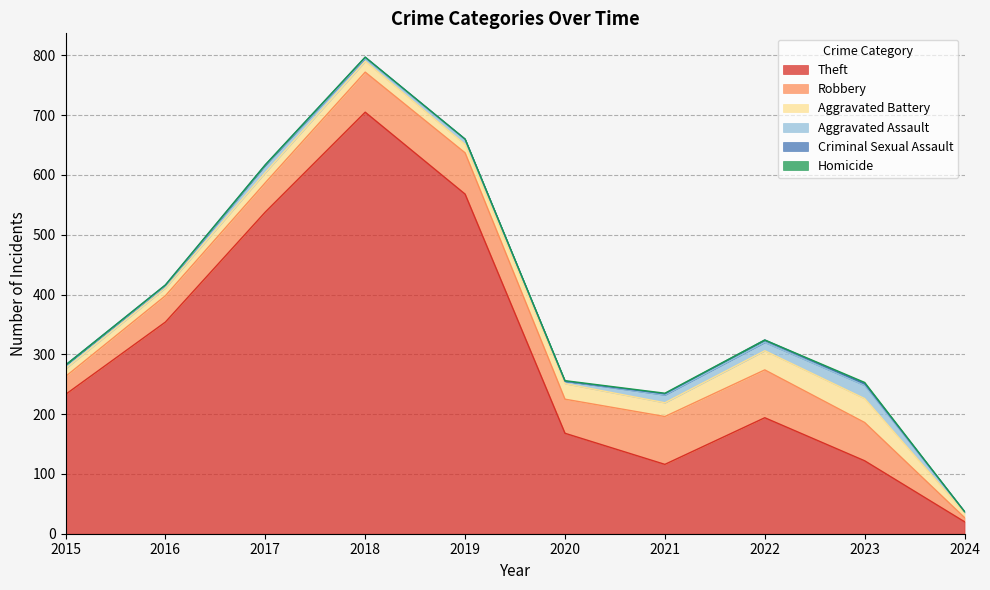

Is the value of Aggravated Battery at 2018 greater than the value of Criminal Sexual Assault at 2018?

Yes